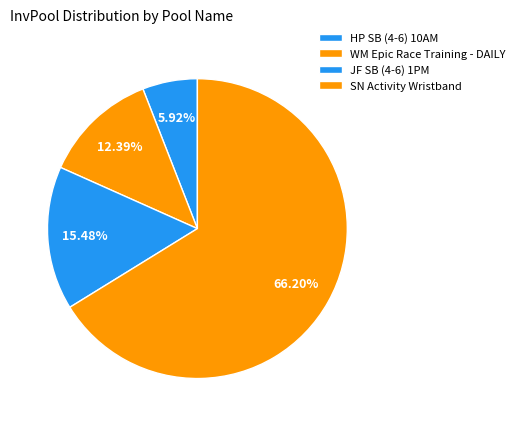

Is there any slice that represents more than half of the pie?

Yes